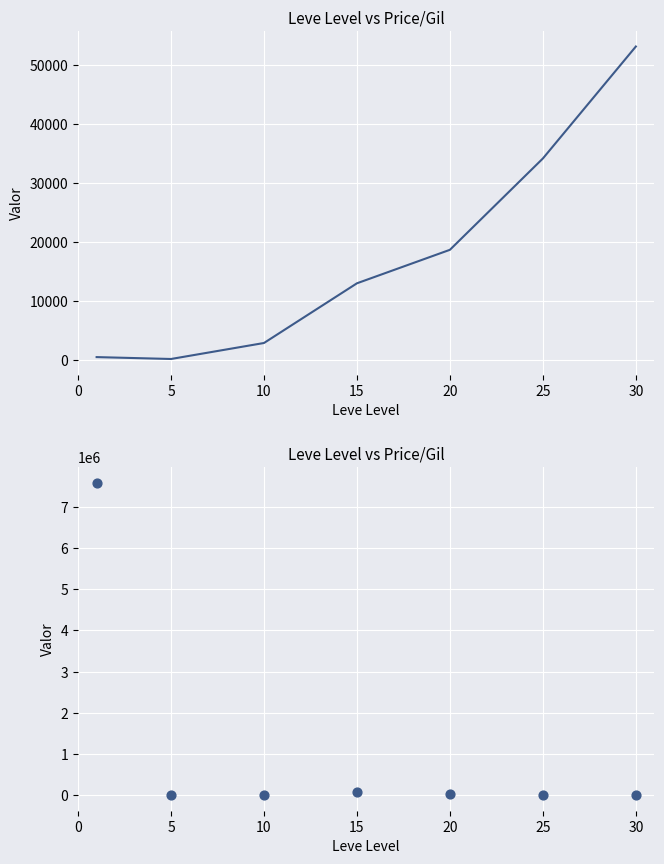

Which series has the largest Y range (max minus min)?

currentAveragePrice